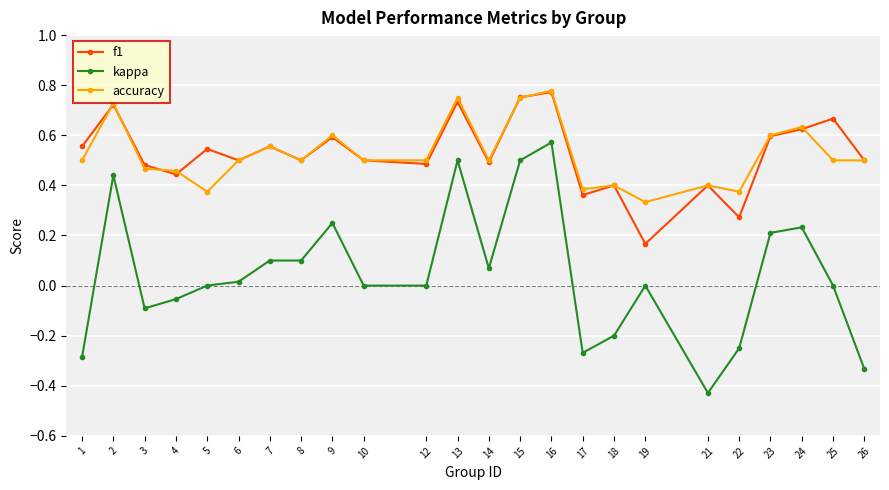

Does the chart have visible grid lines?

Yes